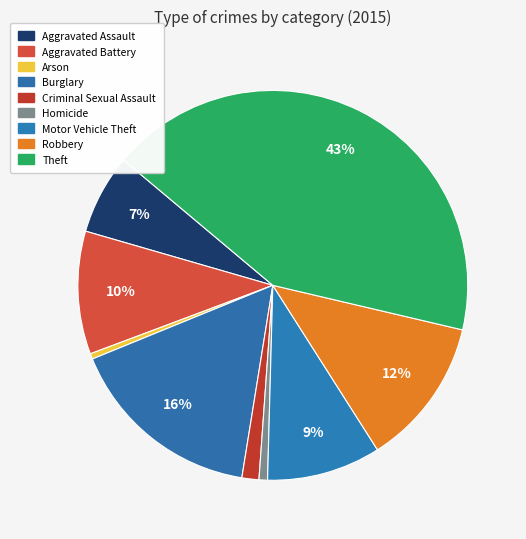

What is the change in value from Burglary to Homicide?

-376